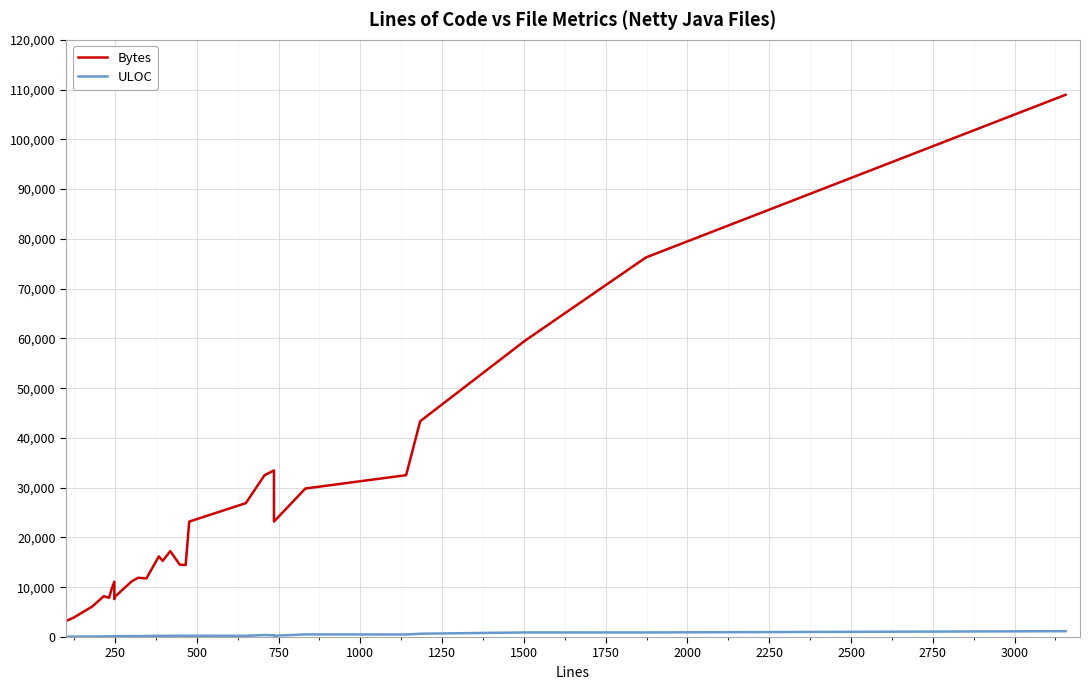

Which series has the largest total across all categories?

Bytes